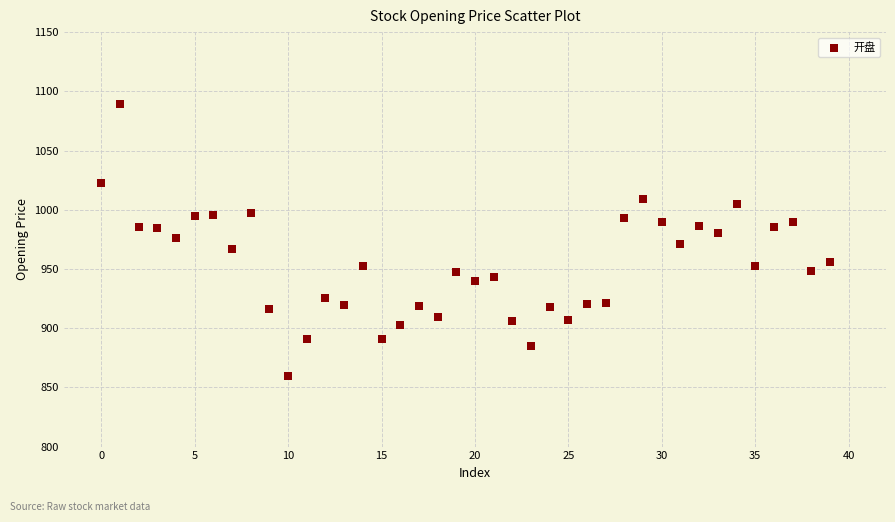

What is the range of Y values (max minus min)?

229.7